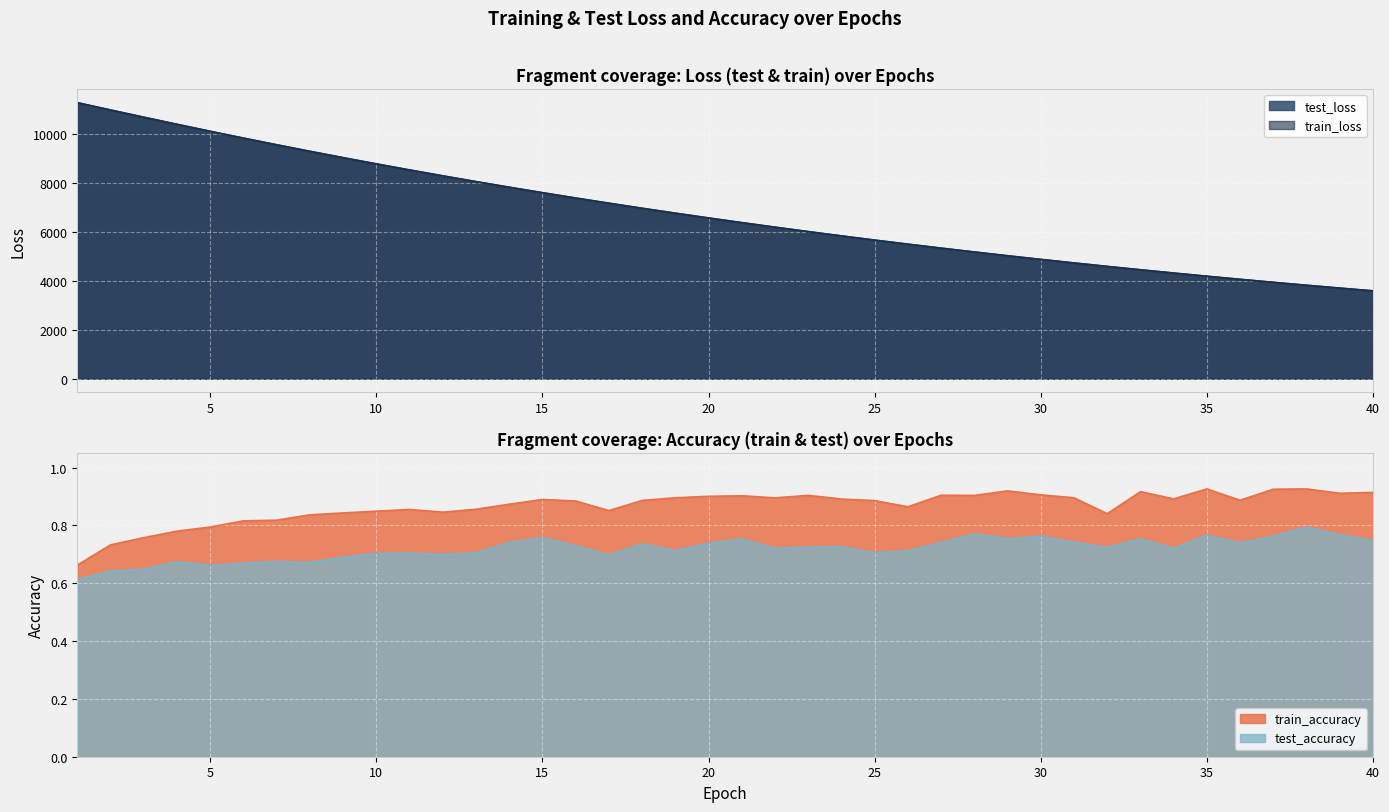

Rank the series by their maximum value, from lowest to highest.

test_accuracy, train_accuracy, train_loss, test_loss